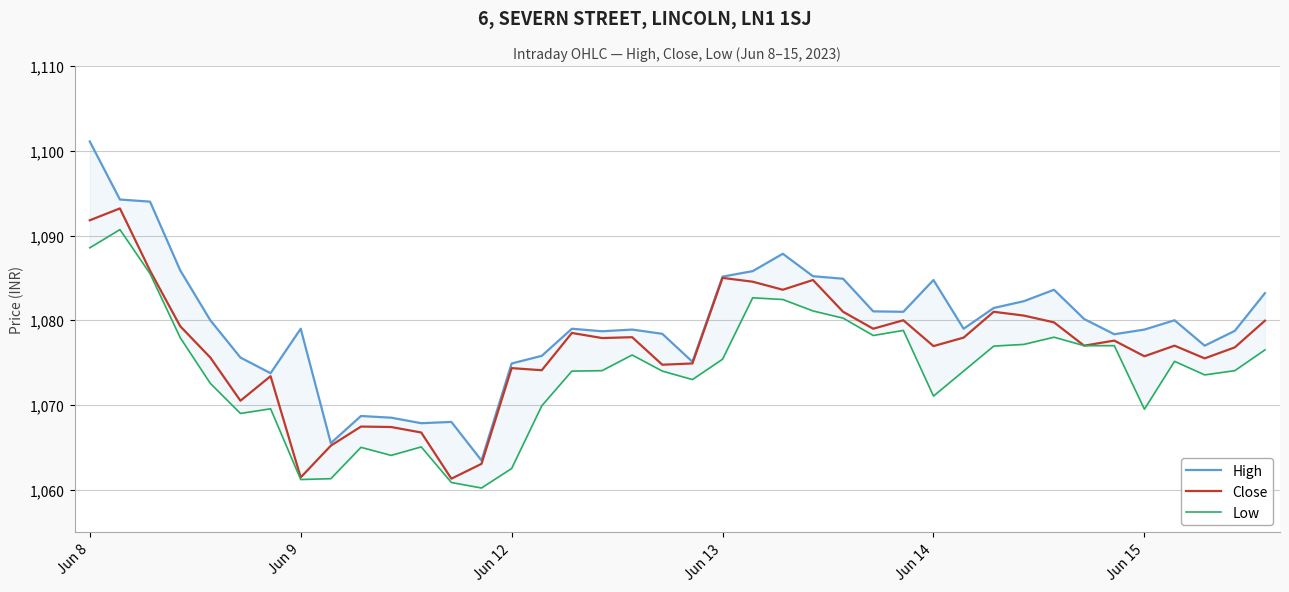

The Close series shows 1061.4 at Jun 9. True or false?

True